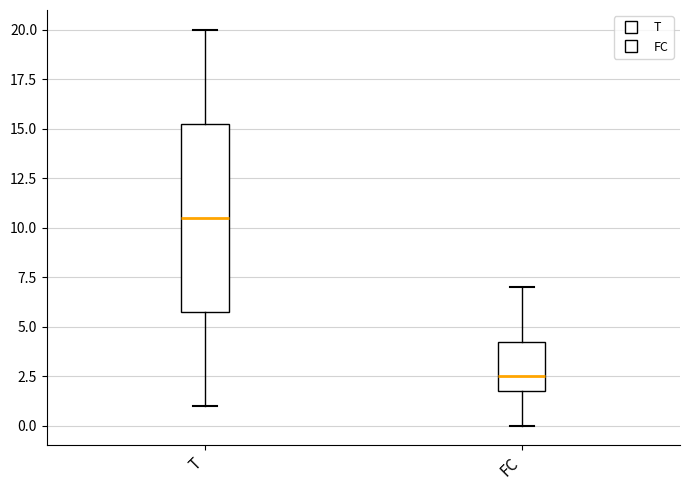

Comparing the boxes themselves (not the whiskers), which one is the tallest?

T